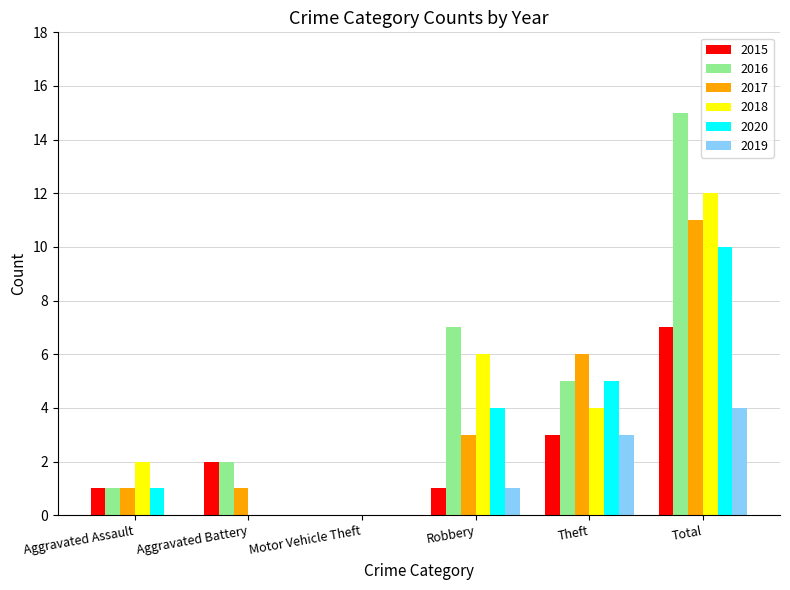

What is the difference between the 2015 values at Total and Motor Vehicle Theft?

7